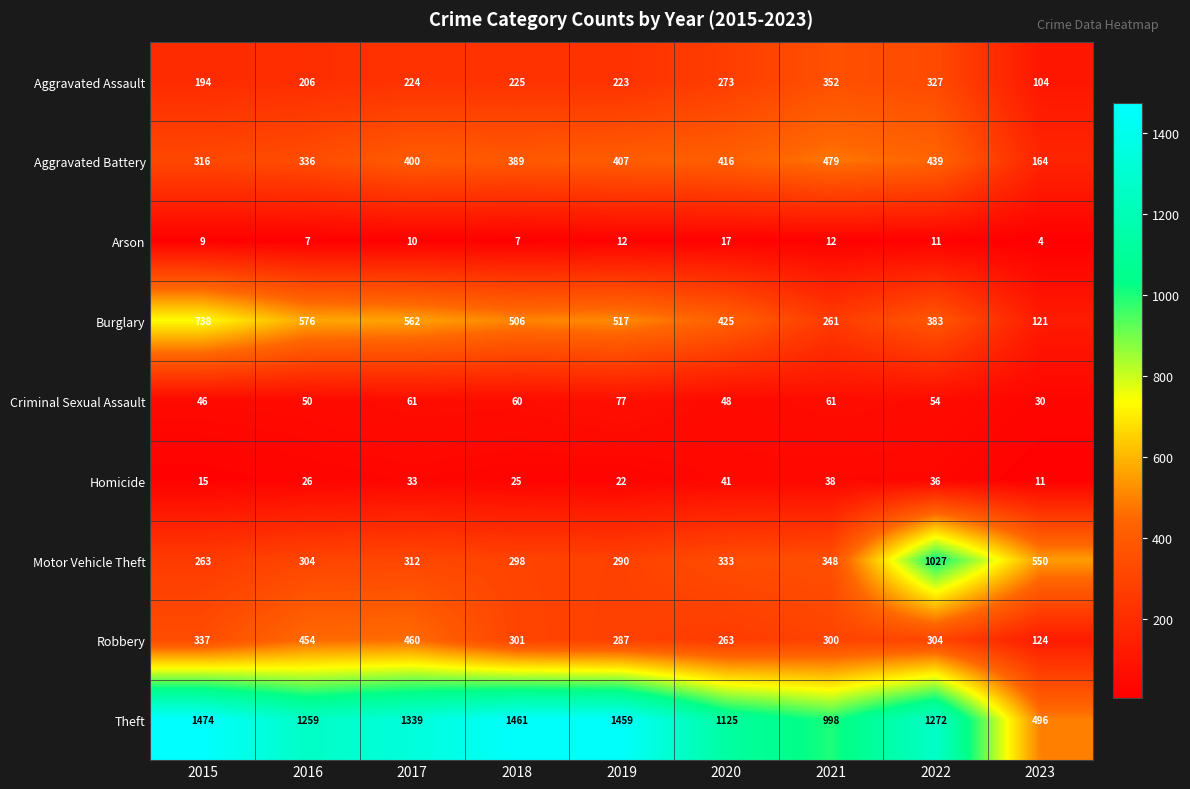

True or false: Burglary has a value of 306 at 2015.

False